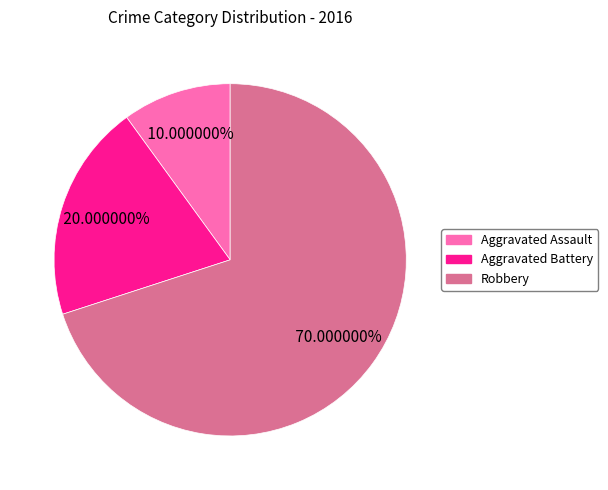

How many segments does this pie chart have?

3